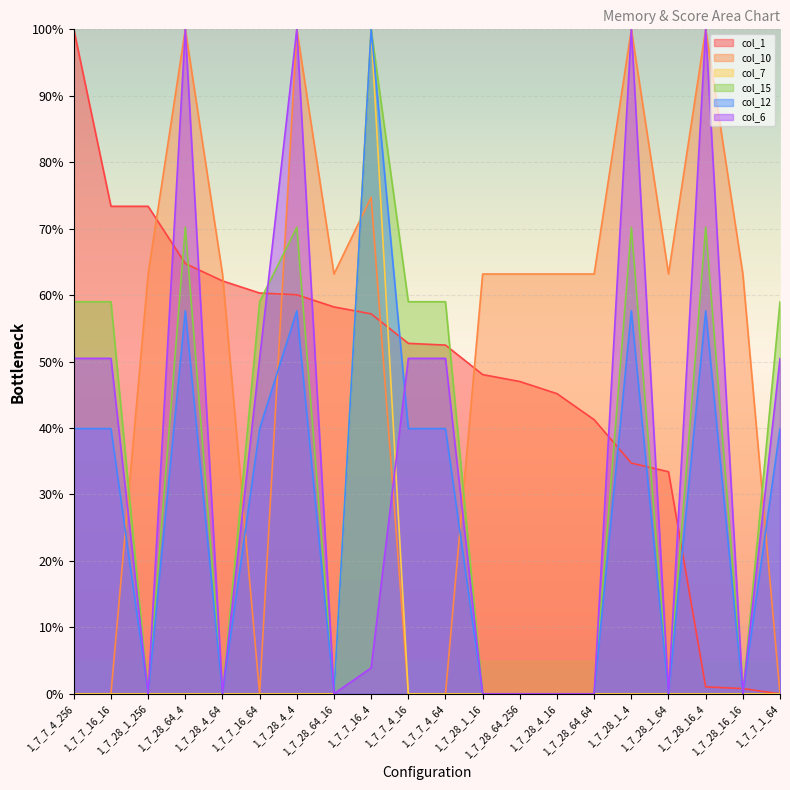

True or false: col_6 has a value of 100.0 at 1_7_28_64_4.

True